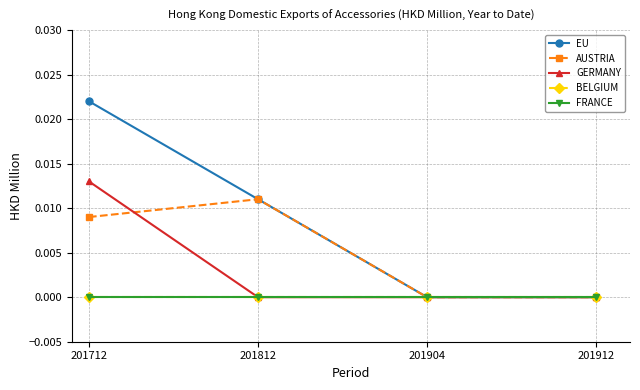

Is this an area chart (filled region under the line)?

No